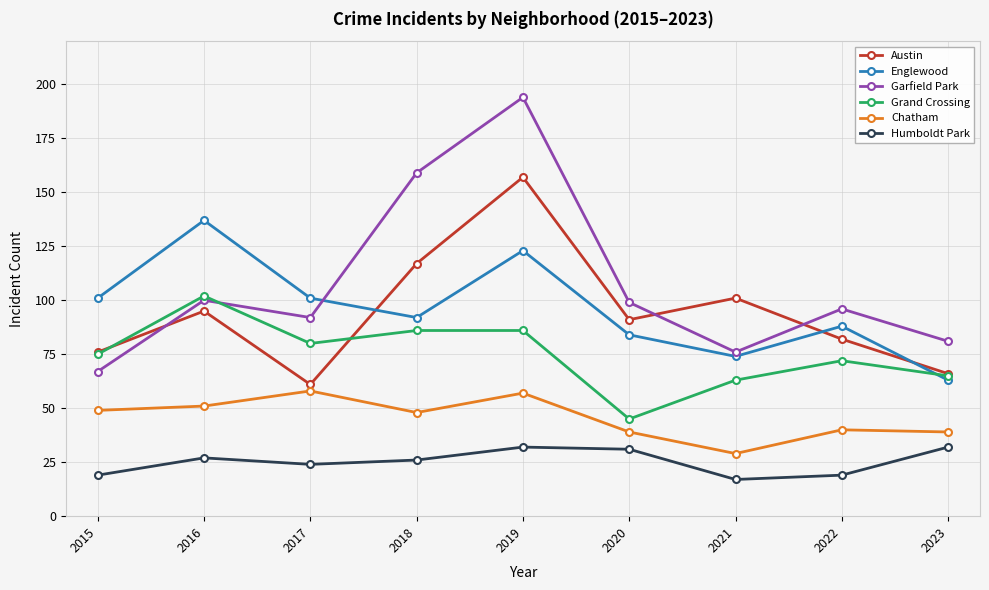

How many lines are shown in the chart?

6